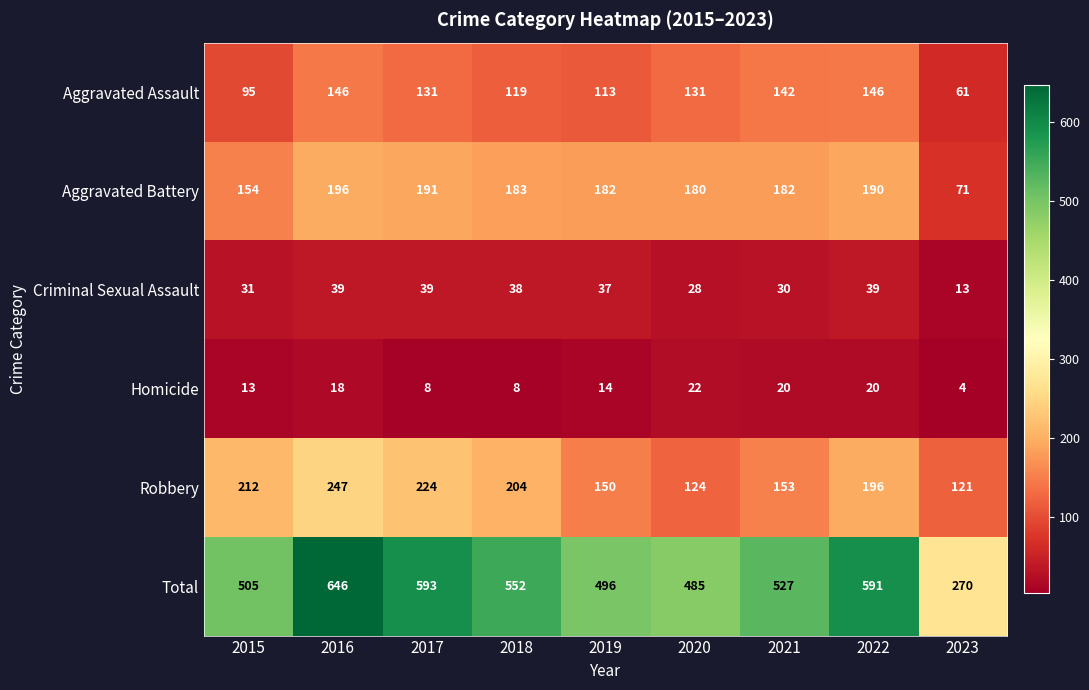

At which label does Homicide reach its peak?

2020